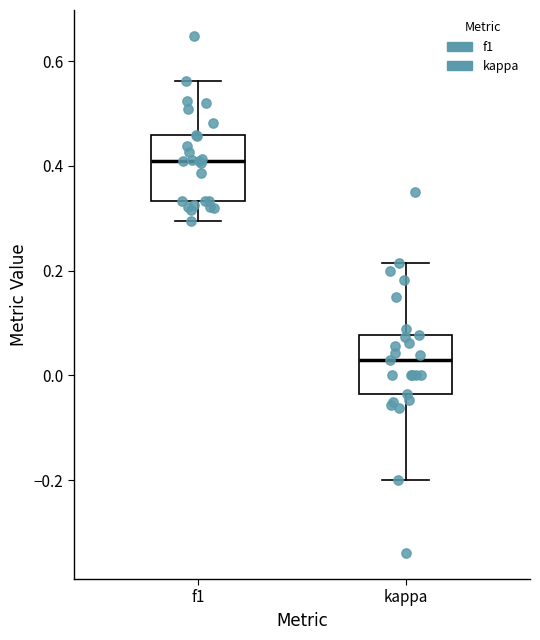

Which box's median line is the highest?

f1